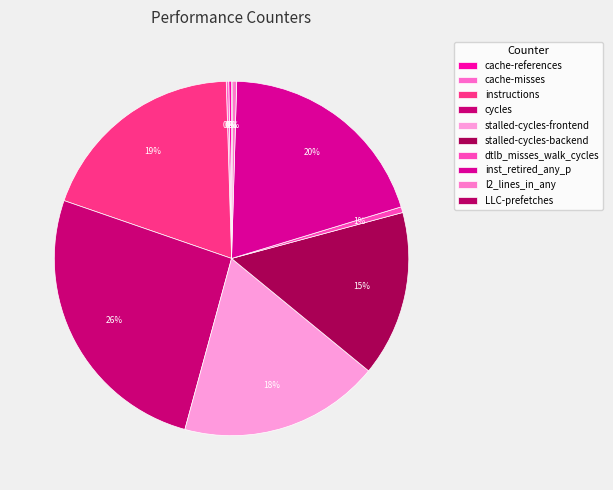

How many segments does this pie chart have?

10